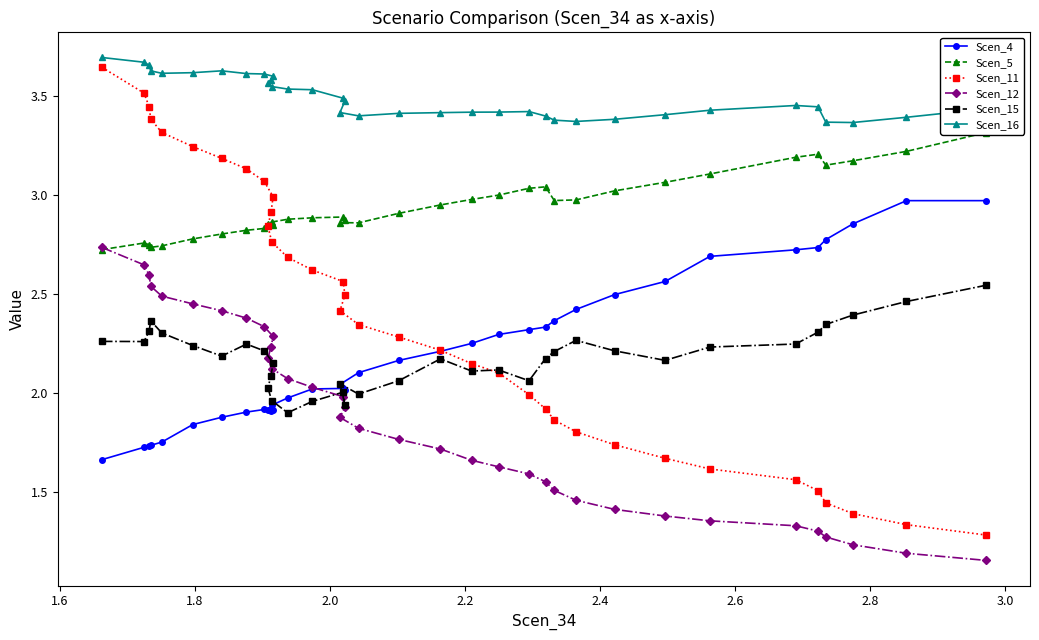

Is the value of Scen_4 at 3.0 greater than the value of Scen_16 at 1.8?

No